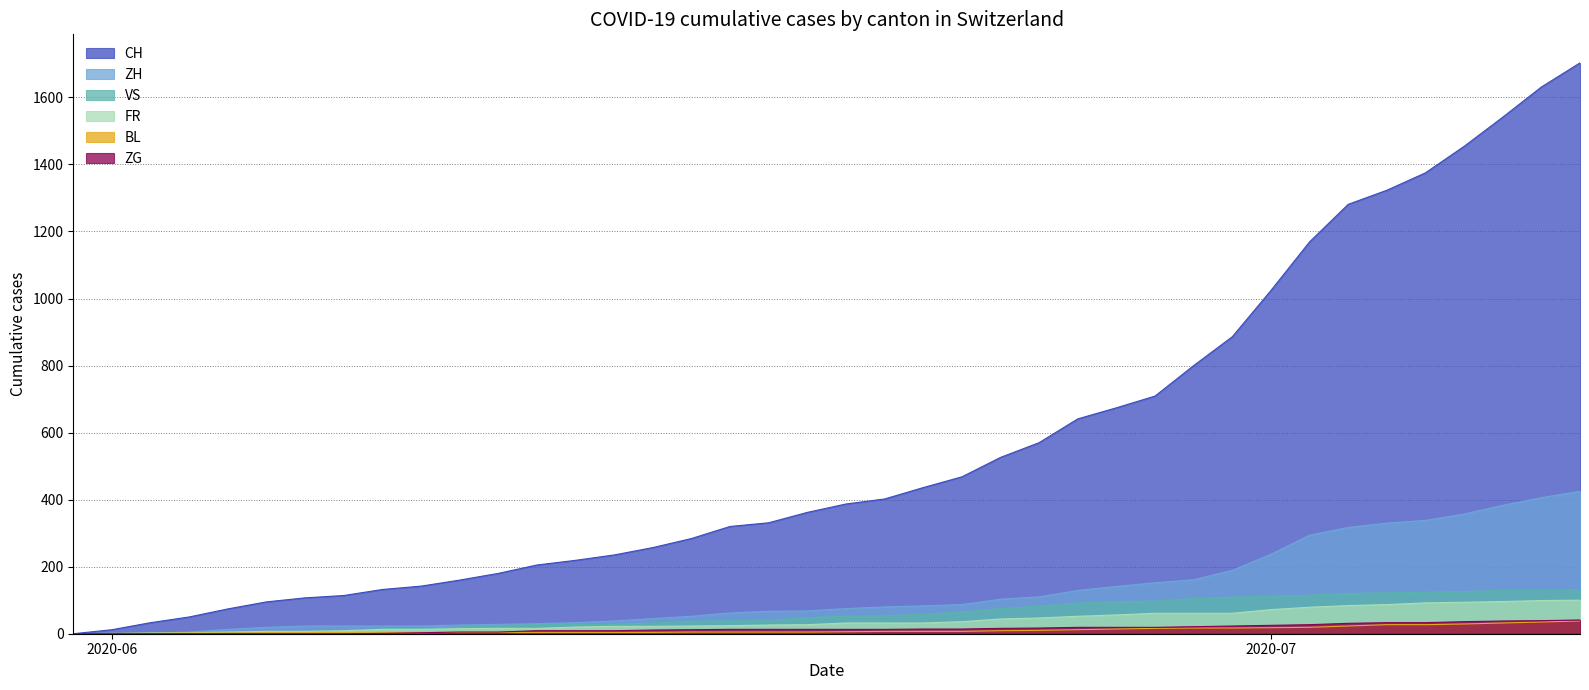

Reading right to left, list all the values displayed in this chart.

CH: 1703	1631	1541	1454	1375	1323	1281	1169	1024	886	800	709	674	641	570	526	468	436	402	387	362	331	320	284	257	235	219	205	180	160	142	132	114	107	95	74	50	33	12	0
ZH: 425	406	383	357	338	330	317	294	237	189	161	152	141	129	110	103	87	83	80	75	68	67	62	52	45	38	33	30	28	26	23	23	23	23	19	13	5	2	0	0
VS: 131	129	129	126	124	122	120	115	112	109	105	97	96	92	82	75	65	58	53	52	48	40	39	37	32	28	28	28	24	20	16	15	10	7	7	4	2	2	1	0
FR: 100	99	96	94	92	87	84	79	72	61	61	61	56	52	47	44	36	32	32	32	27	26	24	23	22	22	20	16	16	15	13	13	9	7	7	5	3	2	0	0
BL: 38	35	32	29	27	27	23	19	18	17	17	16	14	12	10	9	7	7	7	6	5	5	5	5	4	4	4	4	4	4	3	3	3	3	3	2	2	1	1	0
ZG: 41	39	38	36	33	33	31	27	25	23	21	19	19	19	17	16	14	14	13	13	13	13	13	12	11	9	9	9	5	5	3	1	0	0	0	0	0	0	0	0